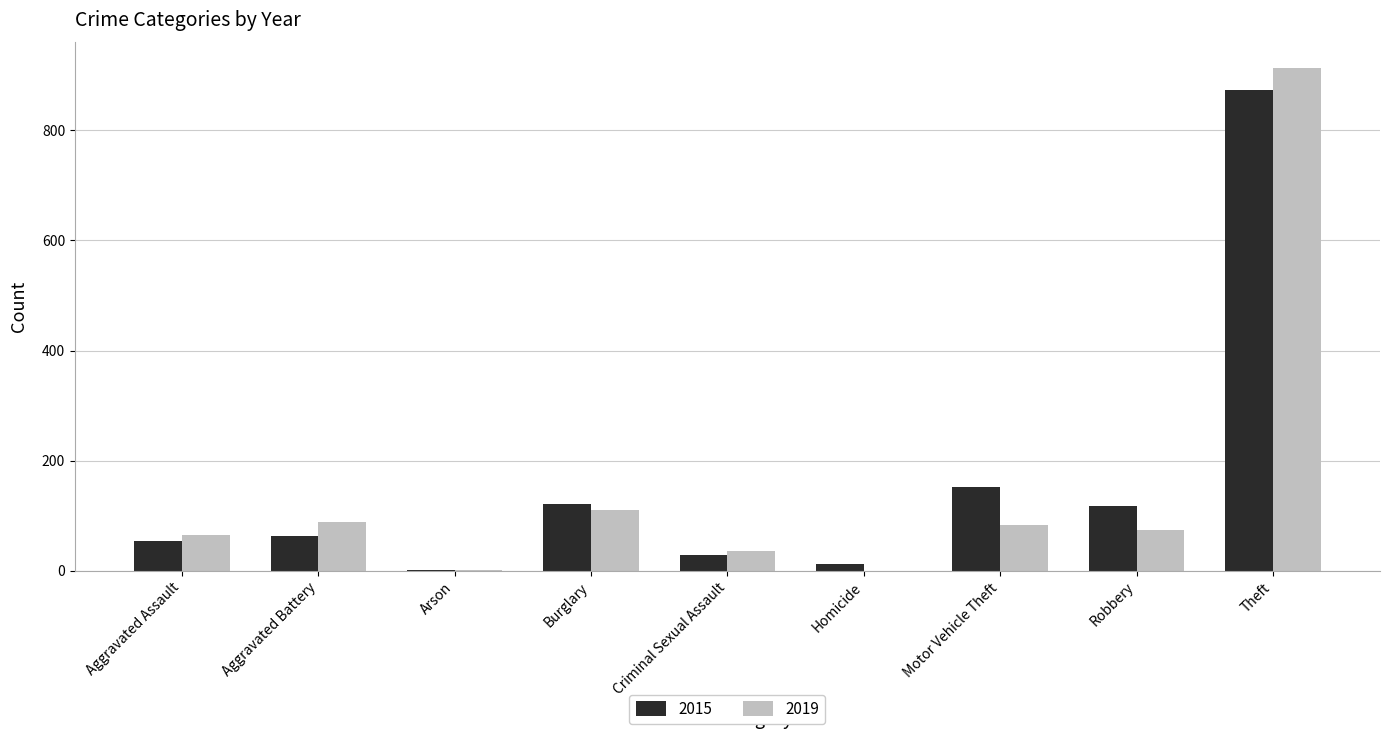

Which category has the highest value in the 2019 series?

Theft